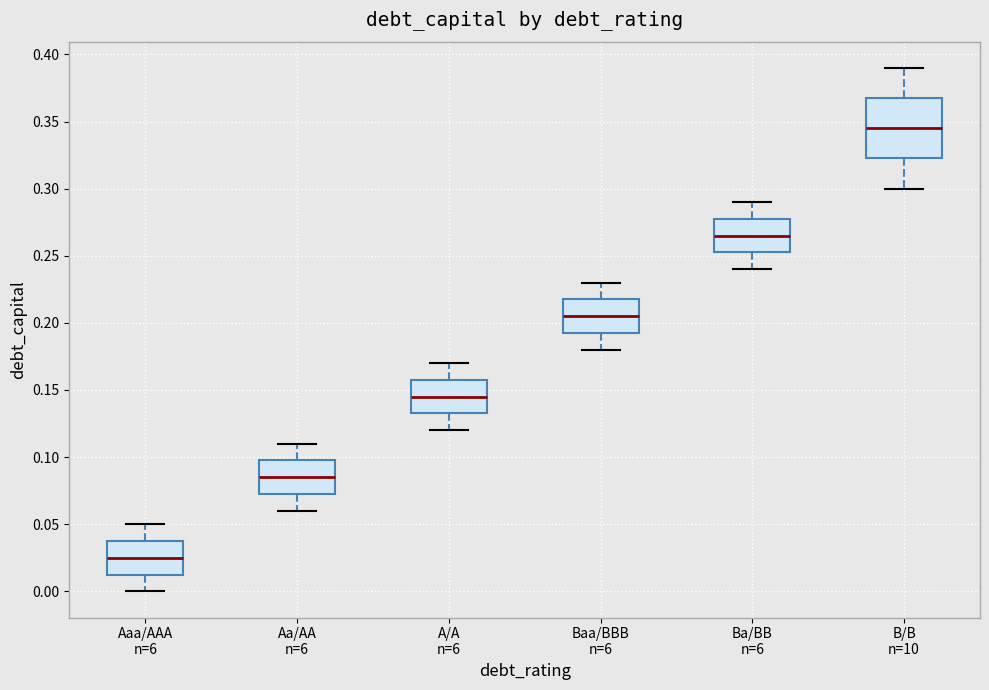

Reading left to right, read every box against the y-axis: the position of its median line, the range the box covers, and the ends of its whiskers. The values are not printed on the chart, so give them approximately, as read against the axis.

Aaa/AAA n=6: median 0.025, box 0.015 to 0.040, whiskers 0.000 to 0.050
Aa/AA n=6: median 0.085, box 0.075 to 0.100, whiskers 0.060 to 0.110
A/A n=6: median 0.145, box 0.135 to 0.160, whiskers 0.120 to 0.170
Baa/BBB n=6: median 0.205, box 0.195 to 0.220, whiskers 0.180 to 0.230
Ba/BB n=6: median 0.265, box 0.255 to 0.280, whiskers 0.240 to 0.290
B/B n=10: median 0.345, box 0.325 to 0.370, whiskers 0.300 to 0.390